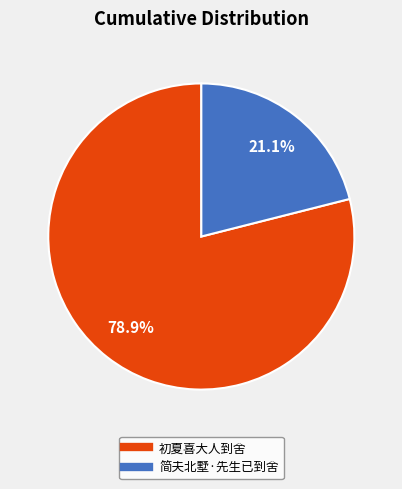

True or false: 初夏喜大人到舍 accounts for 79% of the total.

True